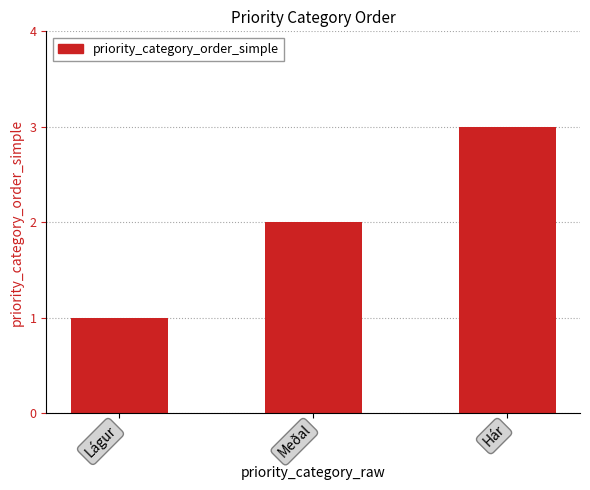

What is the maximum value shown in the chart?

3